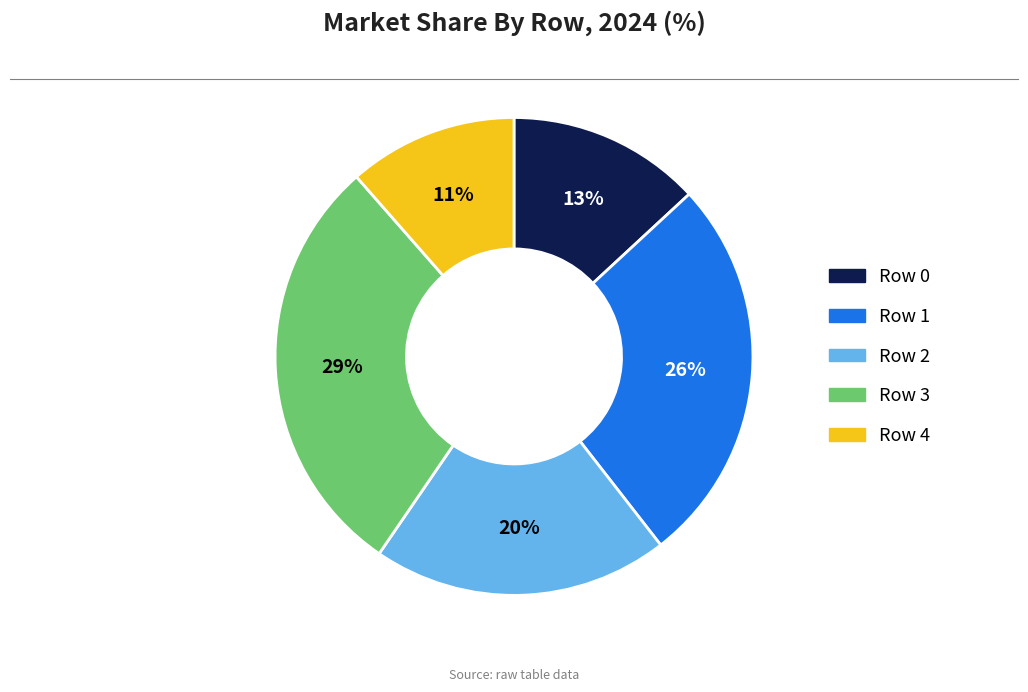

Does any single category account for the majority?

No